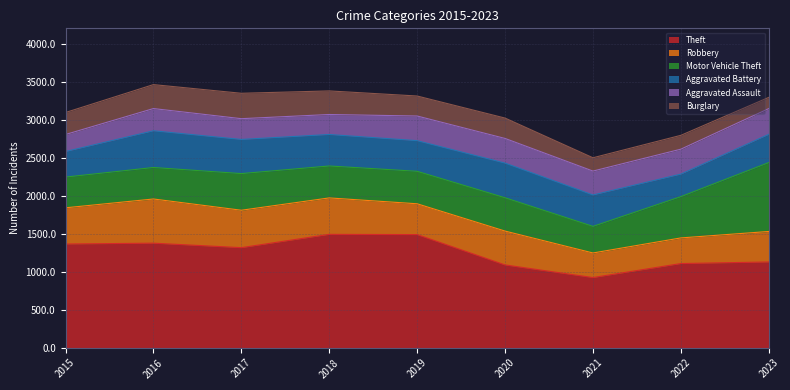

In Aggravated Battery, how many points are lower than both neighbors (excluding endpoints)?

2